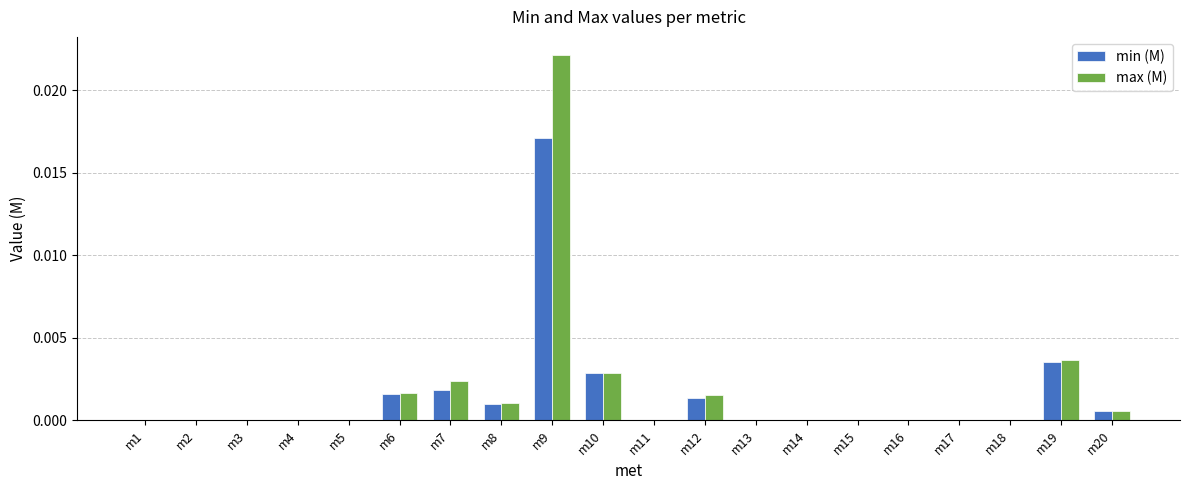

Which series has the widest spread of values?

max (M)